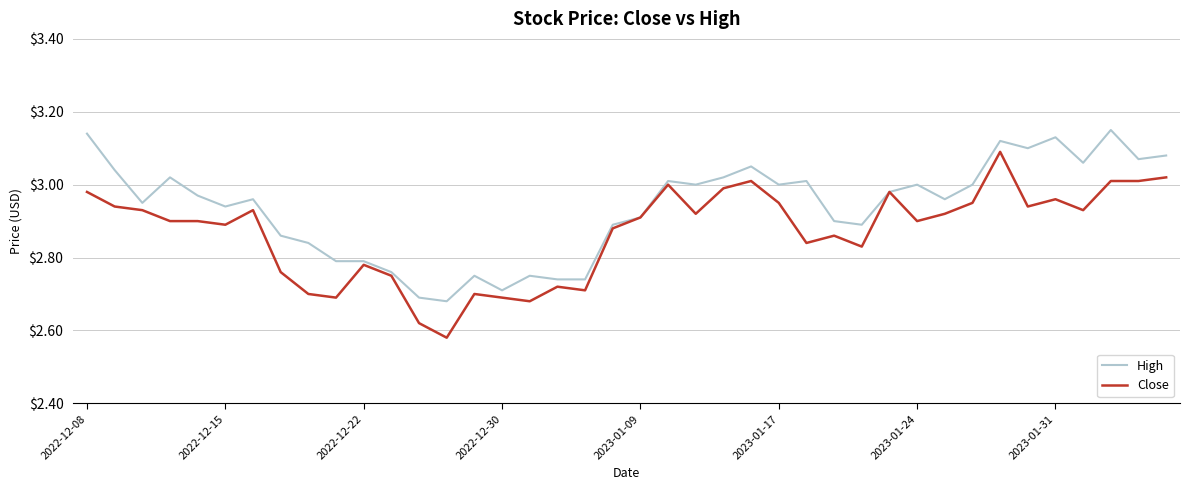

List the series in order of their overall mean, lowest first.

Close, High